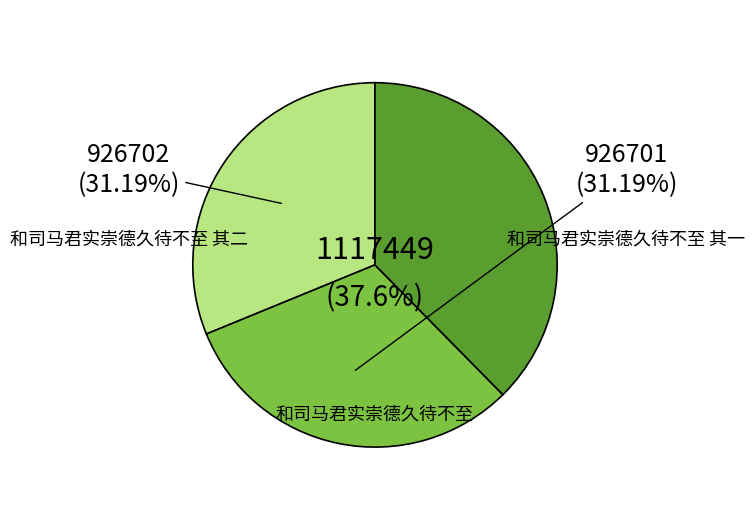

Count the number of slices in the pie.

3